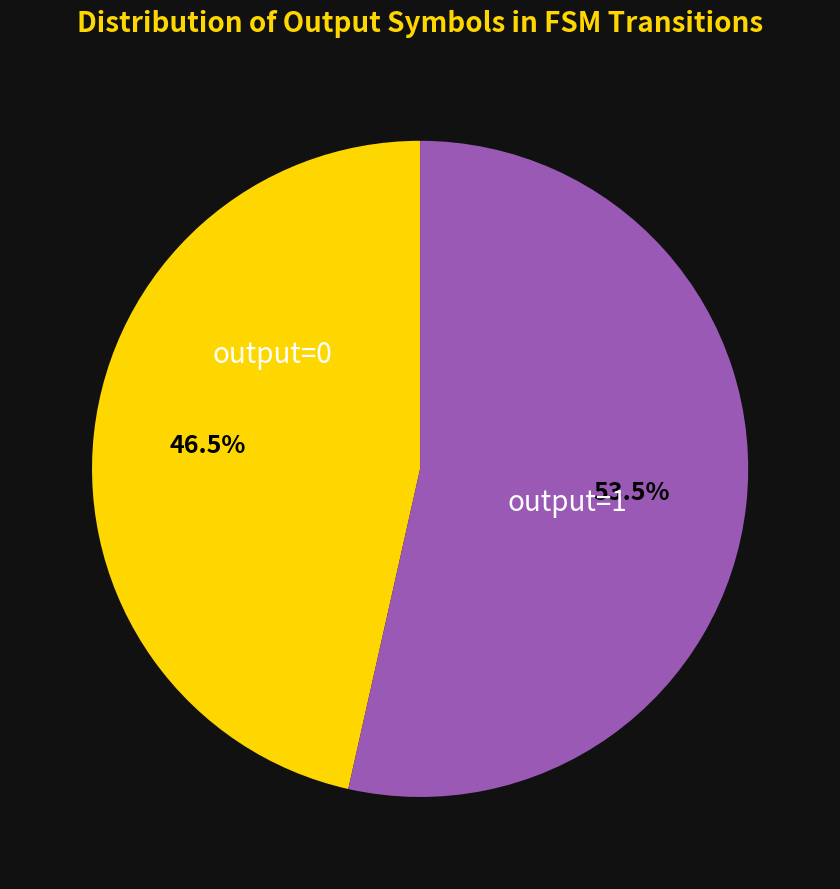

Does output=0 represent more than half of the total?

No